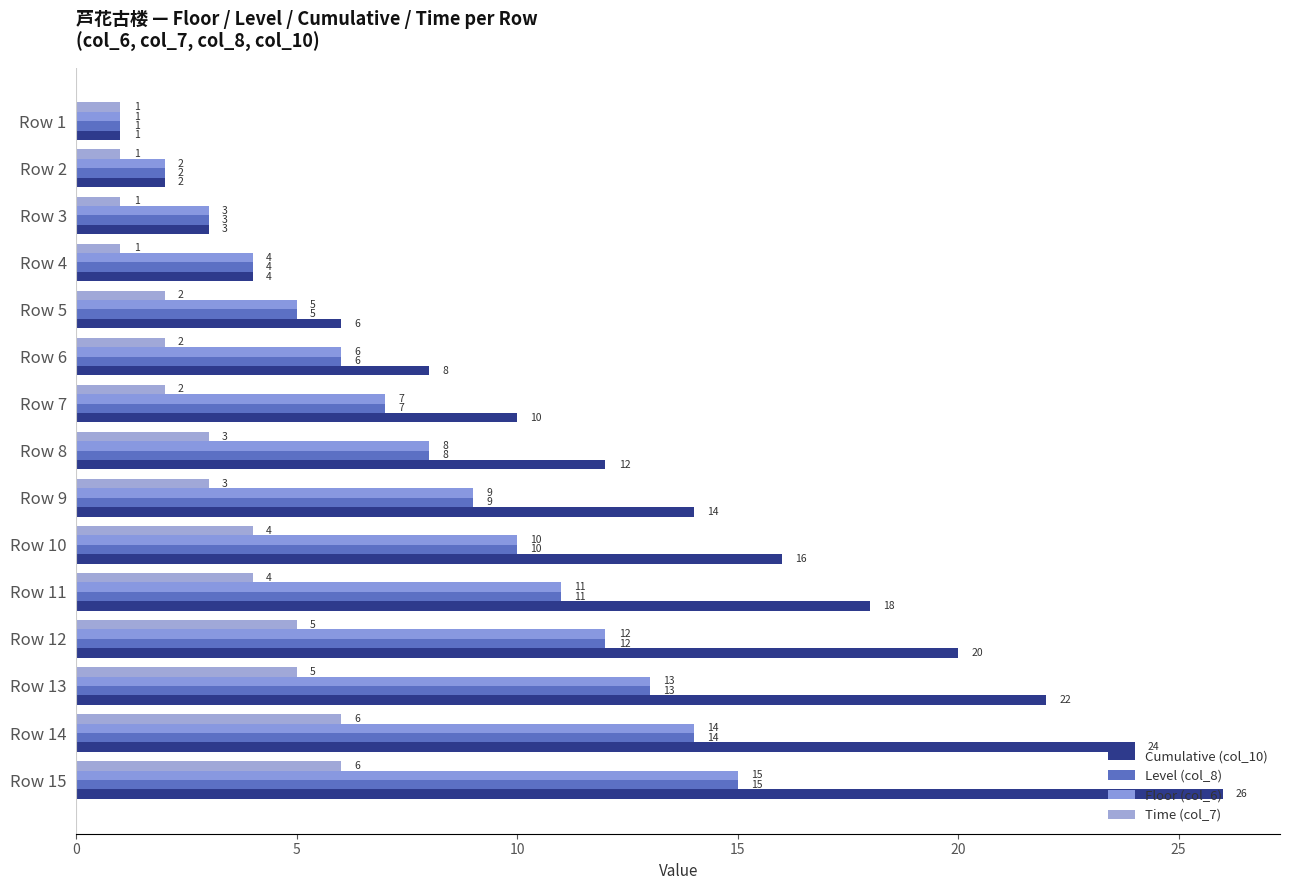

Does the chart contain stacked bars?

No